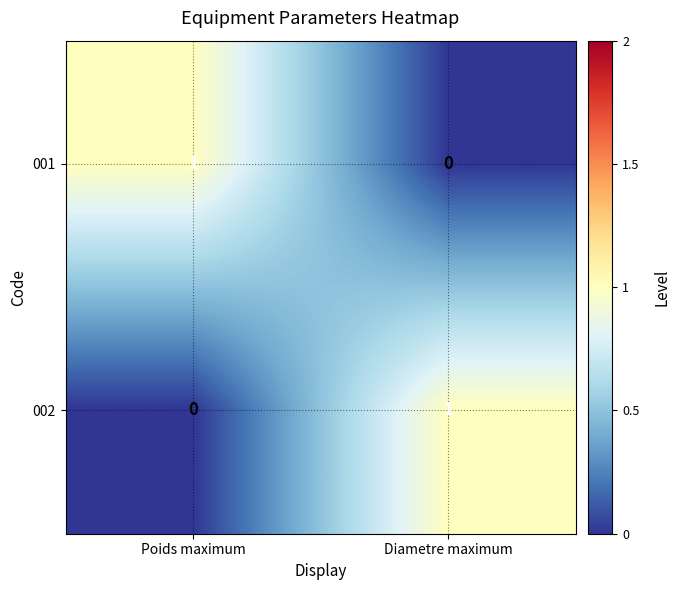

How many categories are shown in the chart?

2